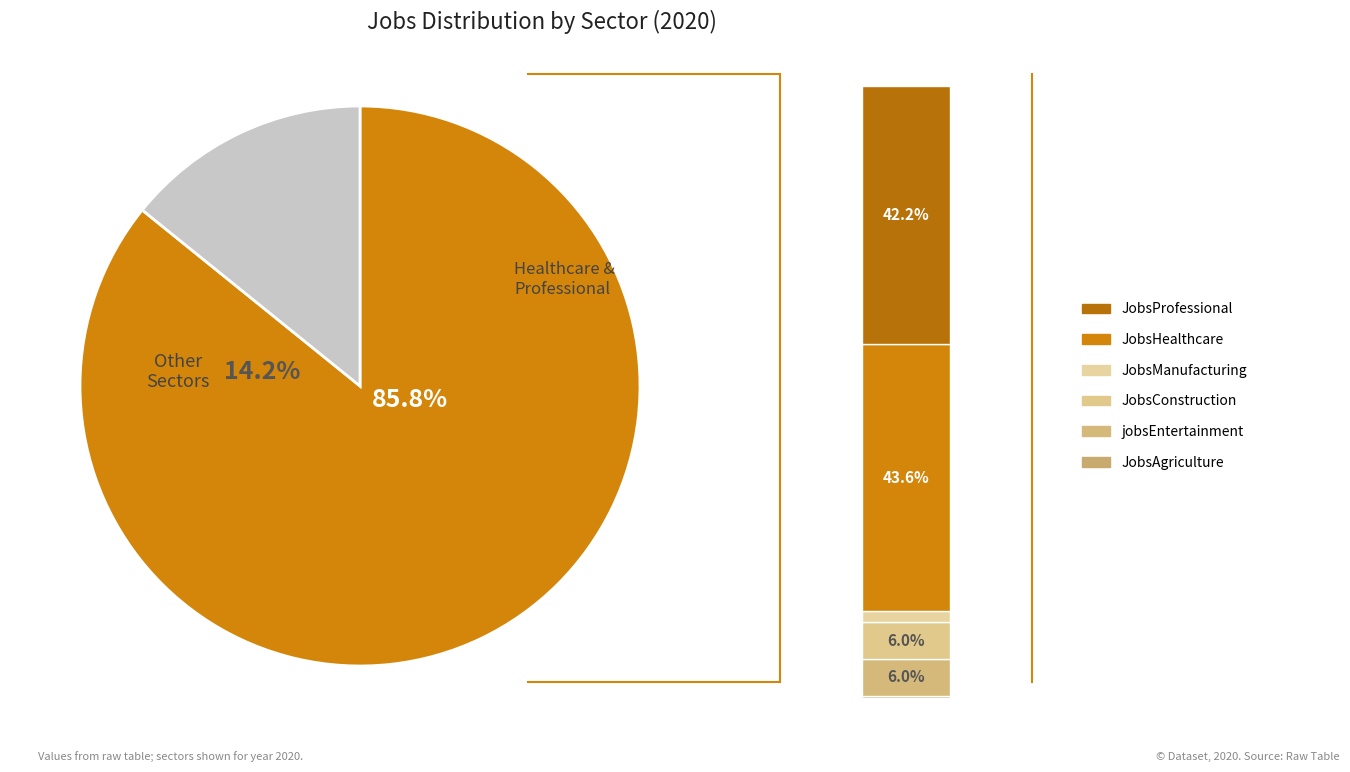

Is JobsHealthcare the majority of the pie?

No